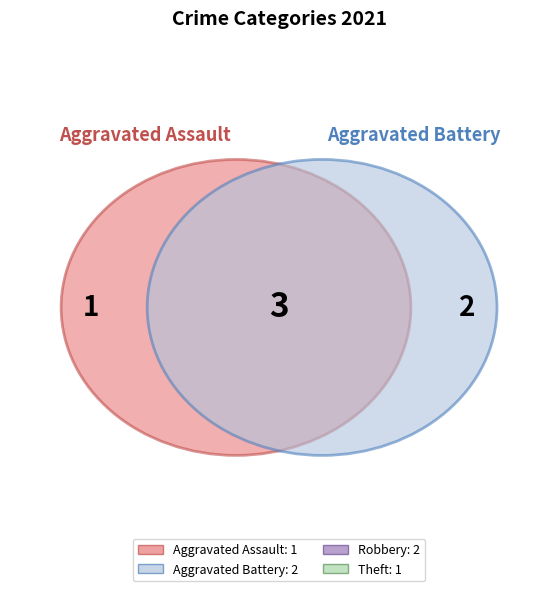

How much of the chart is everything except Robbery?

66.7%